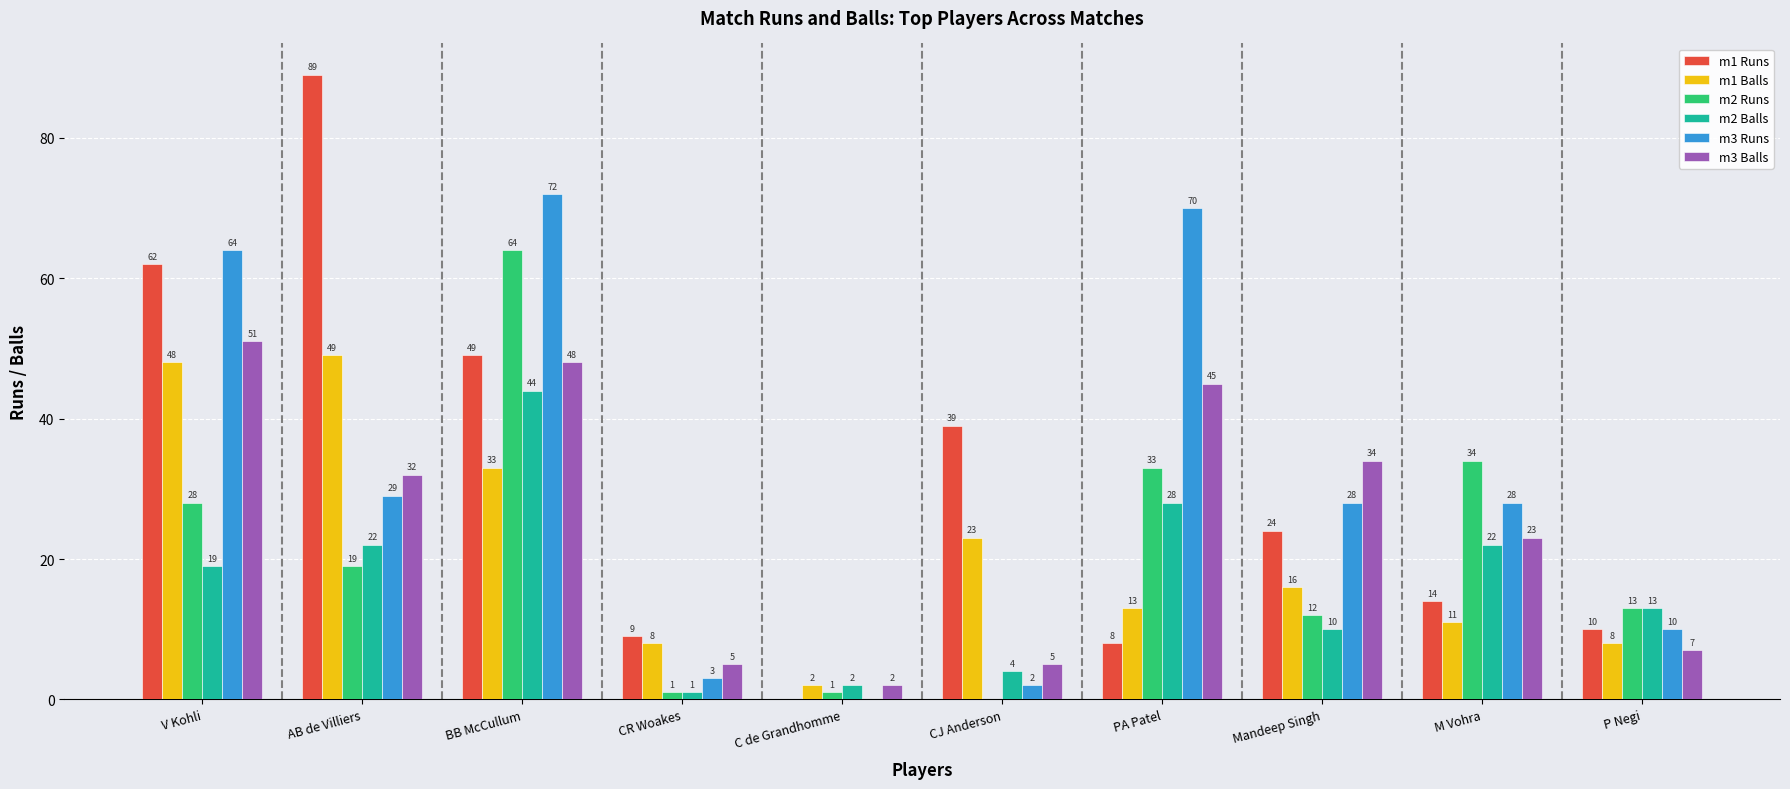

Reading left to right, what are all the values shown in this chart?

m1 Runs: 62	89	49	9	0	39	8	24	14	10
m1 Balls: 48	49	33	8	2	23	13	16	11	8
m2 Runs: 28	19	64	1	1	0	33	12	34	13
m2 Balls: 19	22	44	1	2	4	28	10	22	13
m3 Runs: 64	29	72	3	0	2	70	28	28	10
m3 Balls: 51	32	48	5	2	5	45	34	23	7